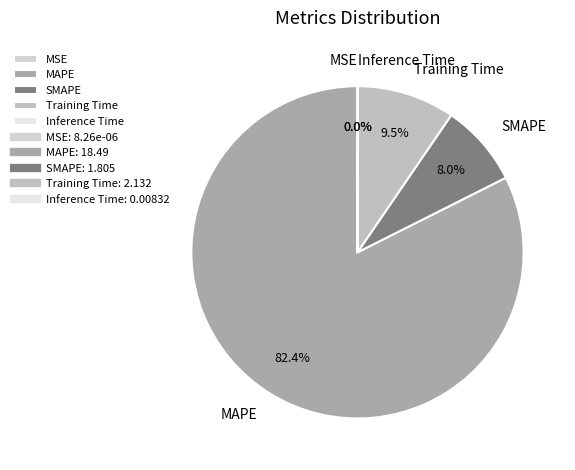

What is the majority slice?

MAPE